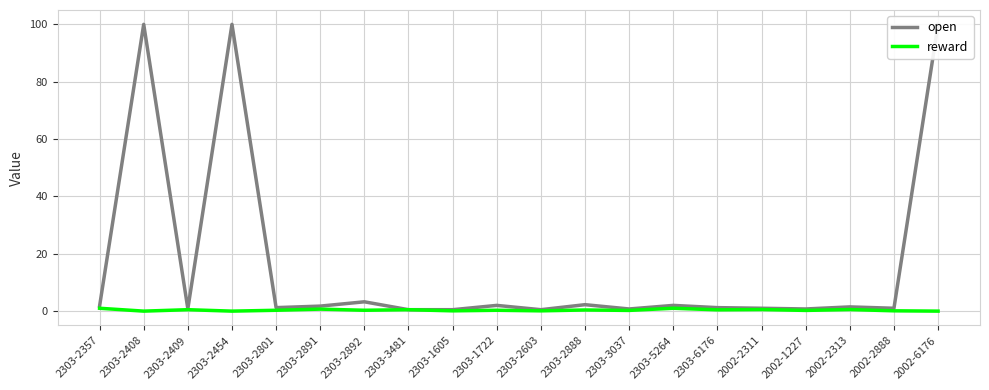

How many values in the open series exceed 1?

12